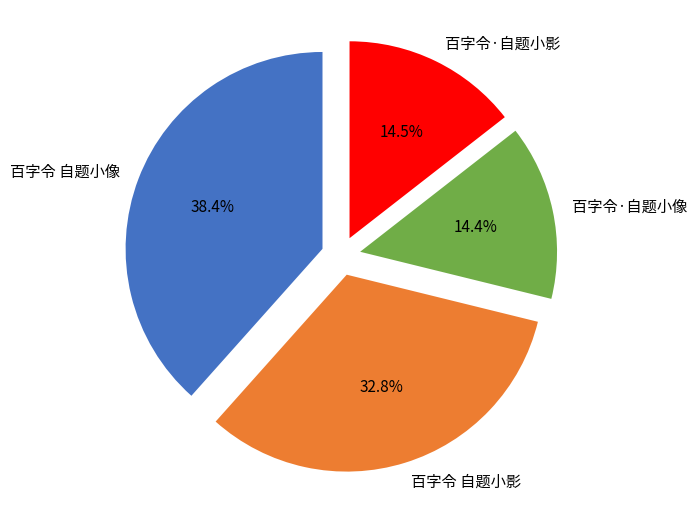

Is it true that 百字令·自题小影 is 20% of the pie?

False